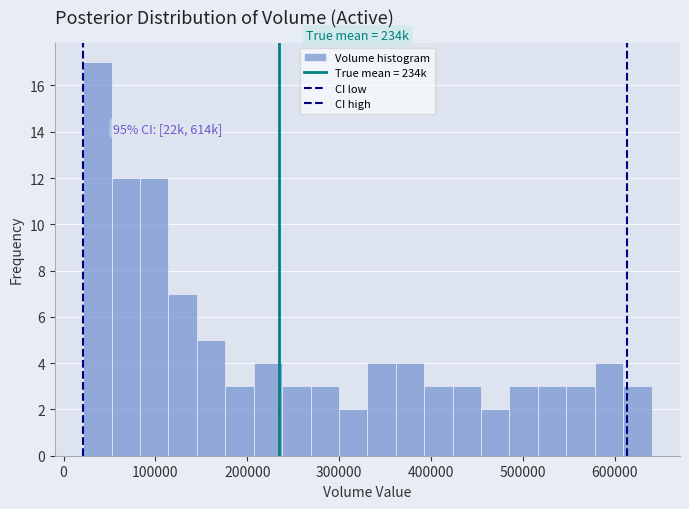

Around what value on the x-axis is the tallest bar? Give the approximate position of its centre, as read against the axis.

40000